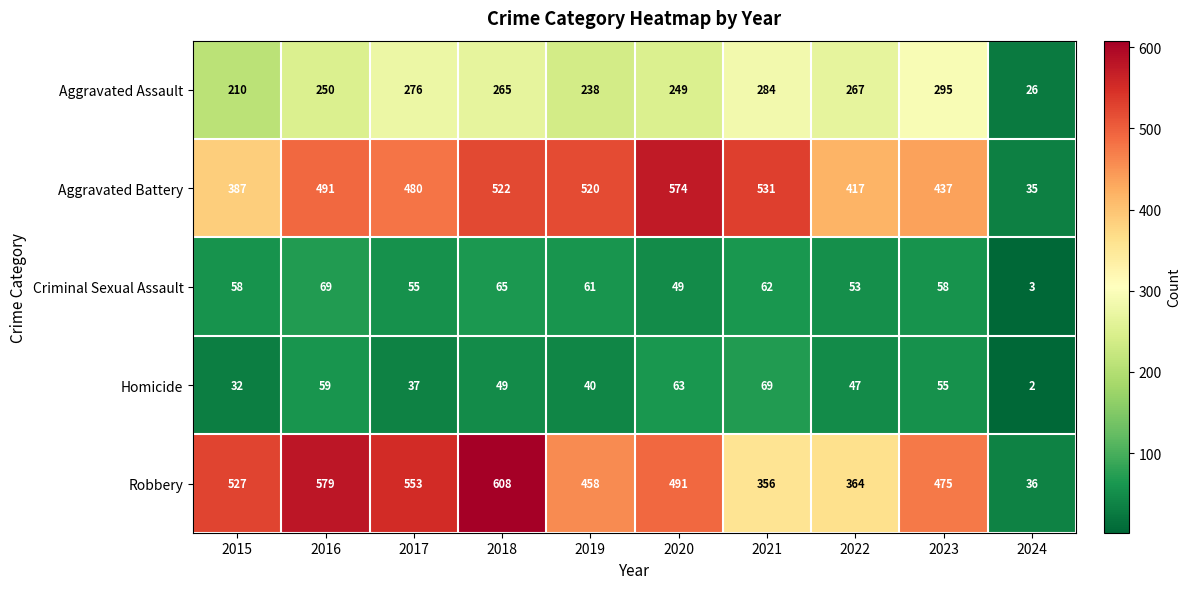

What is the spread (max minus min) of values at 2022?

370